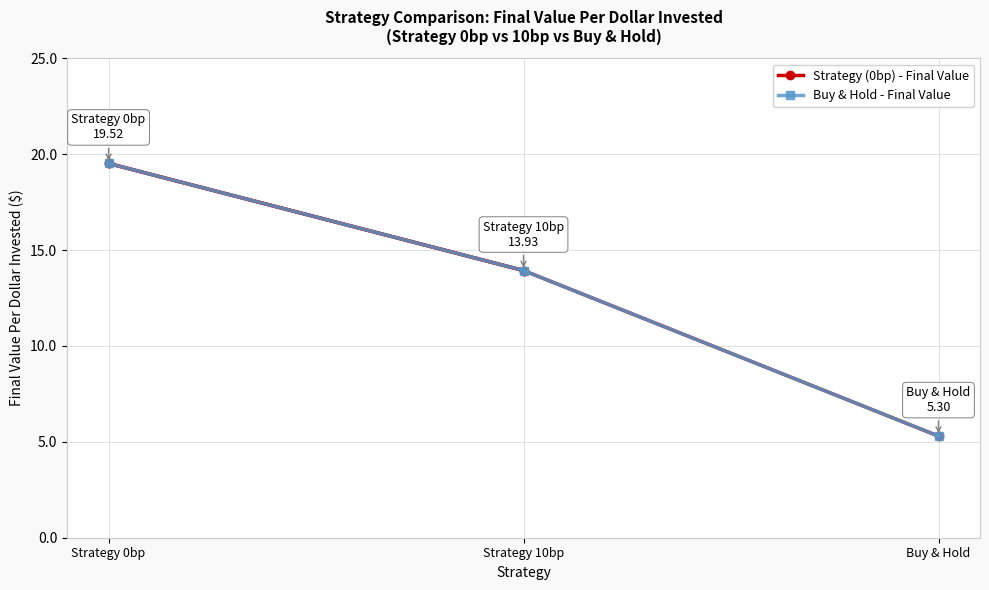

Does the chart have visible grid lines?

Yes